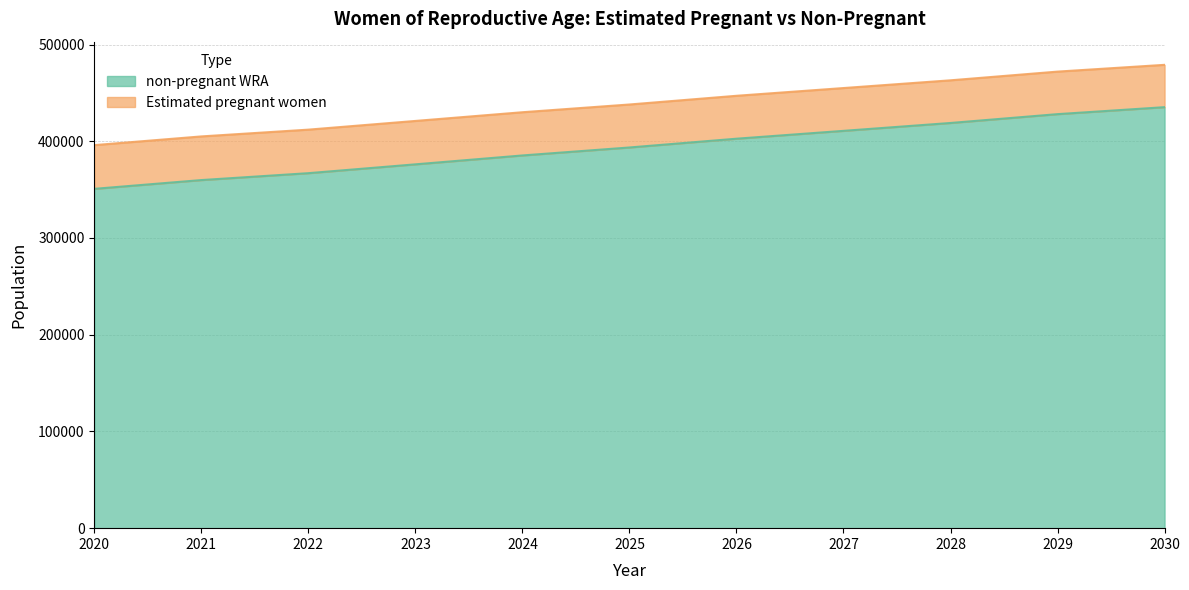

What is the difference between the maximum and minimum values in the non-pregnant WRA series?

84444.0